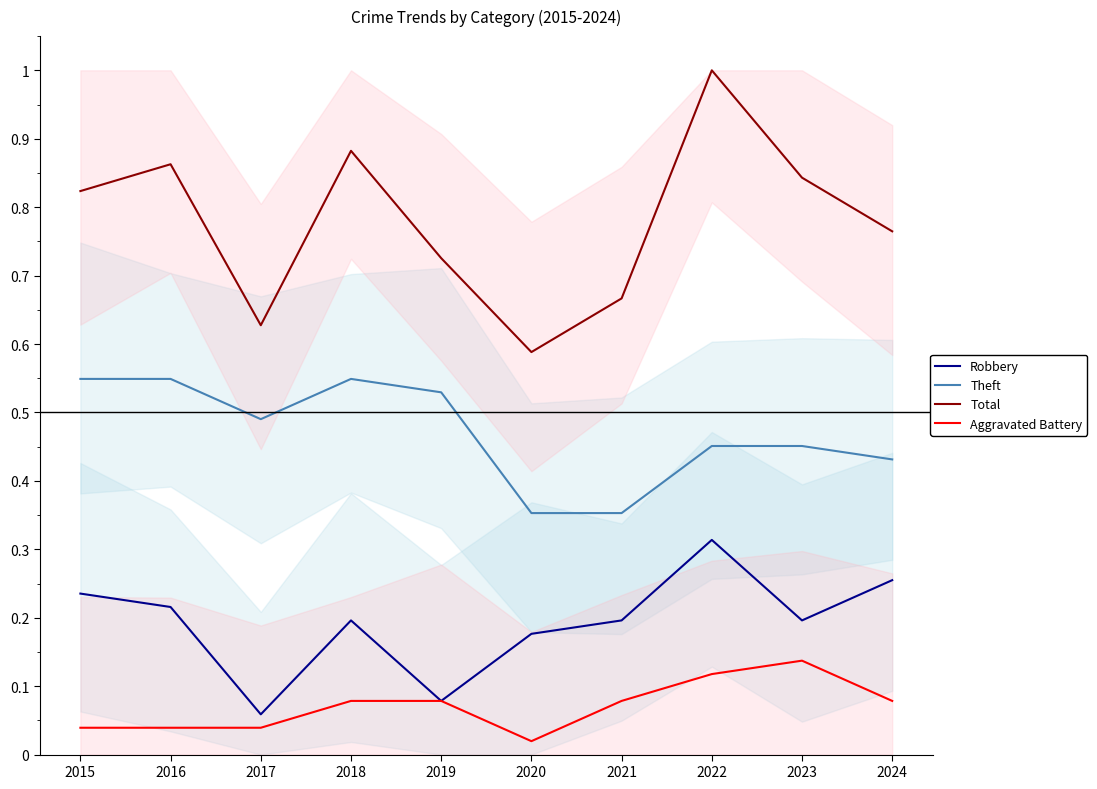

What is the greatest value displayed?

1.0